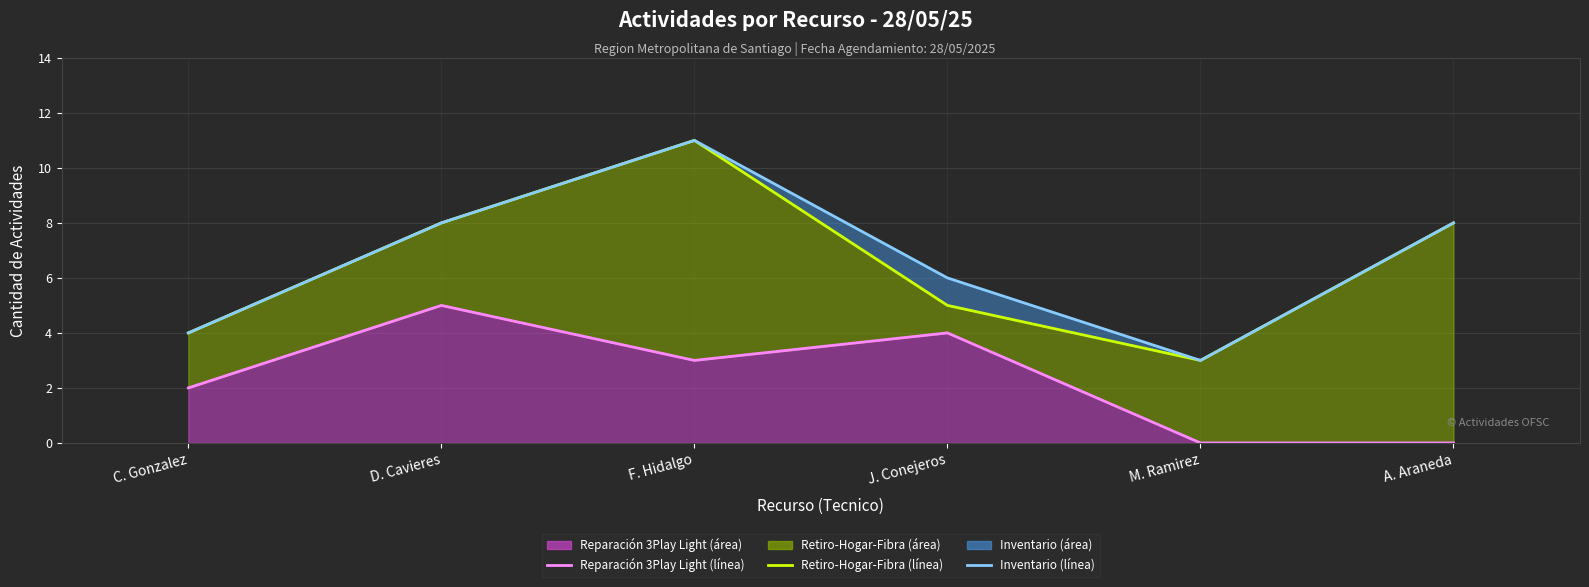

What is the difference between the second highest and minimum values in the Retiro-Hogar-Fibra (línea) series?

5